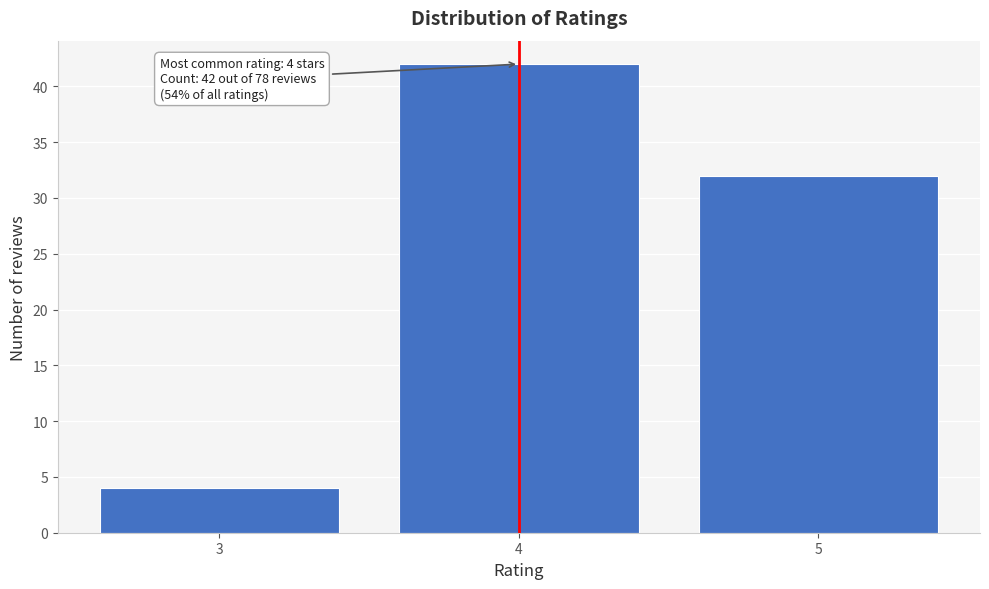

Reading left to right, transcribe all the data shown in this chart.

3=4	4=42	5=32